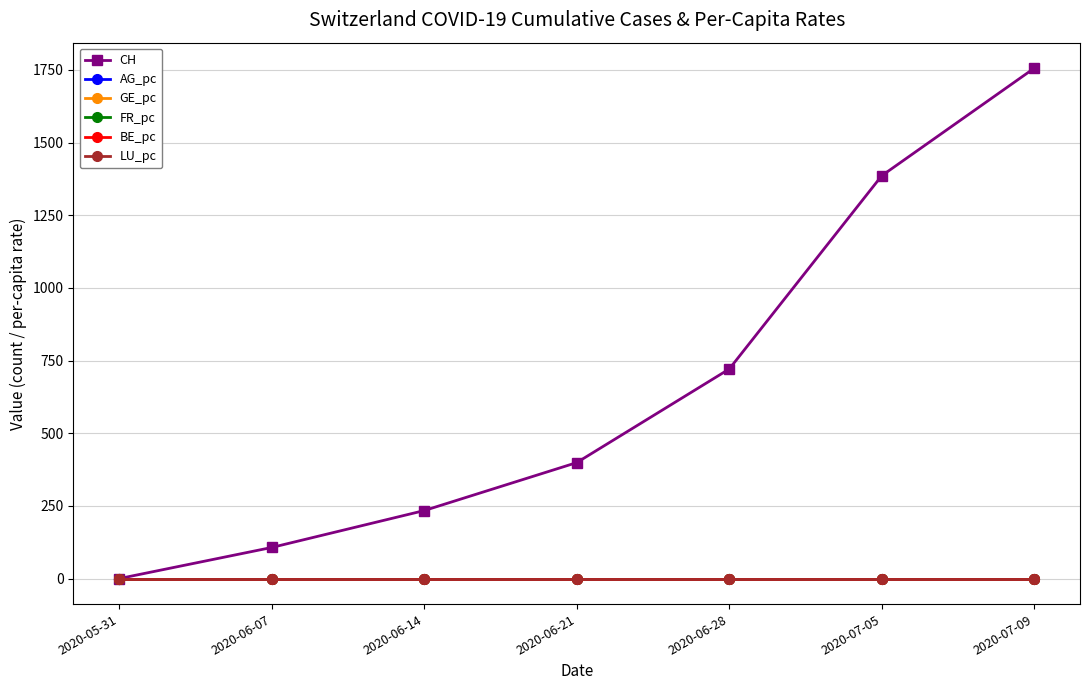

What is the label of the 1st point from the left?

2020-05-31